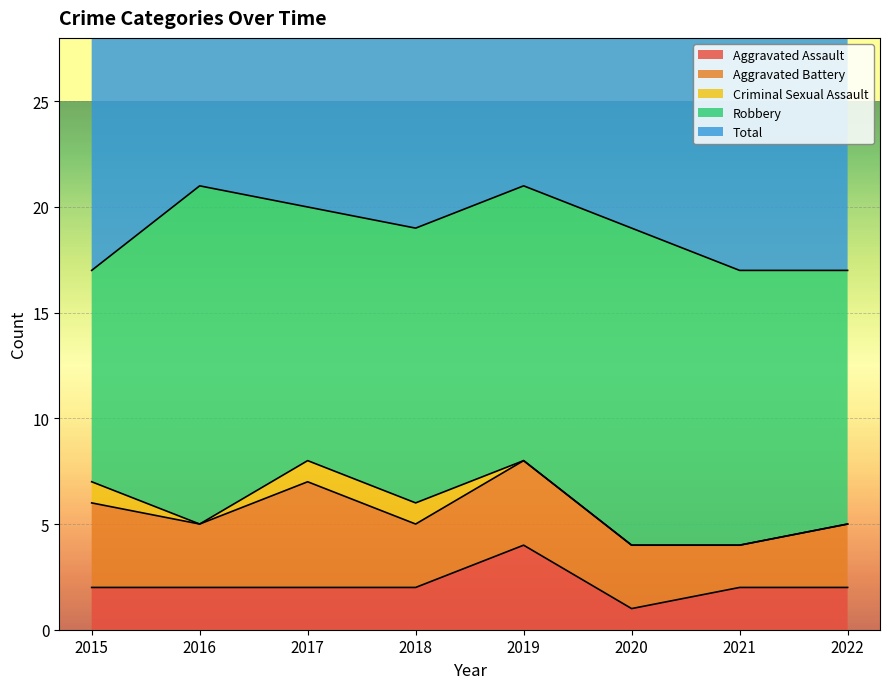

Which category has the lowest value across all series?

2016